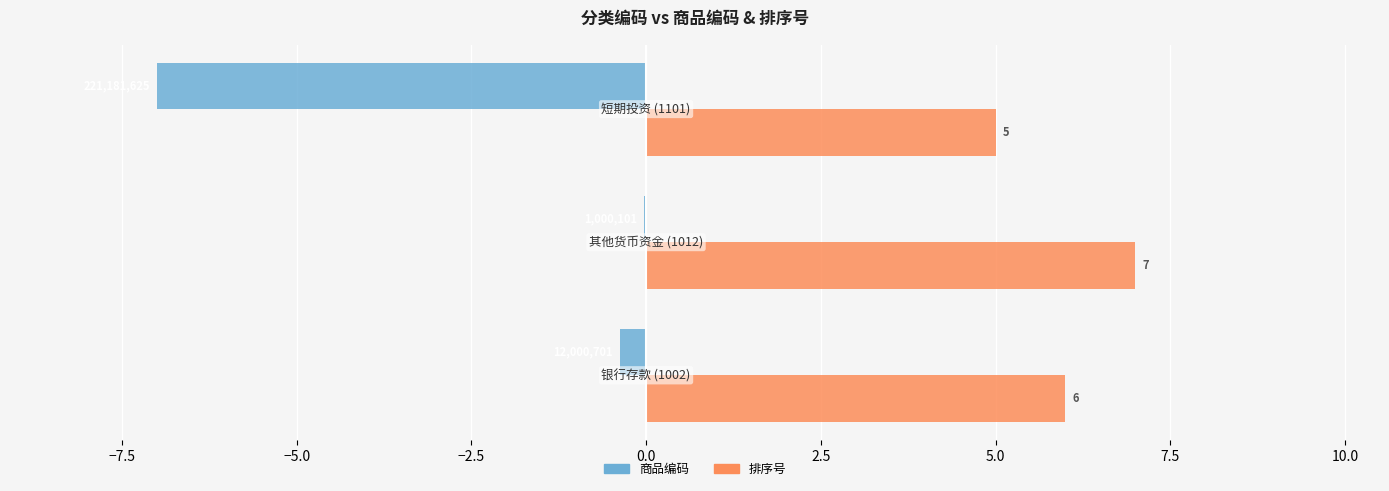

Which series has the largest total across all categories?

排序号